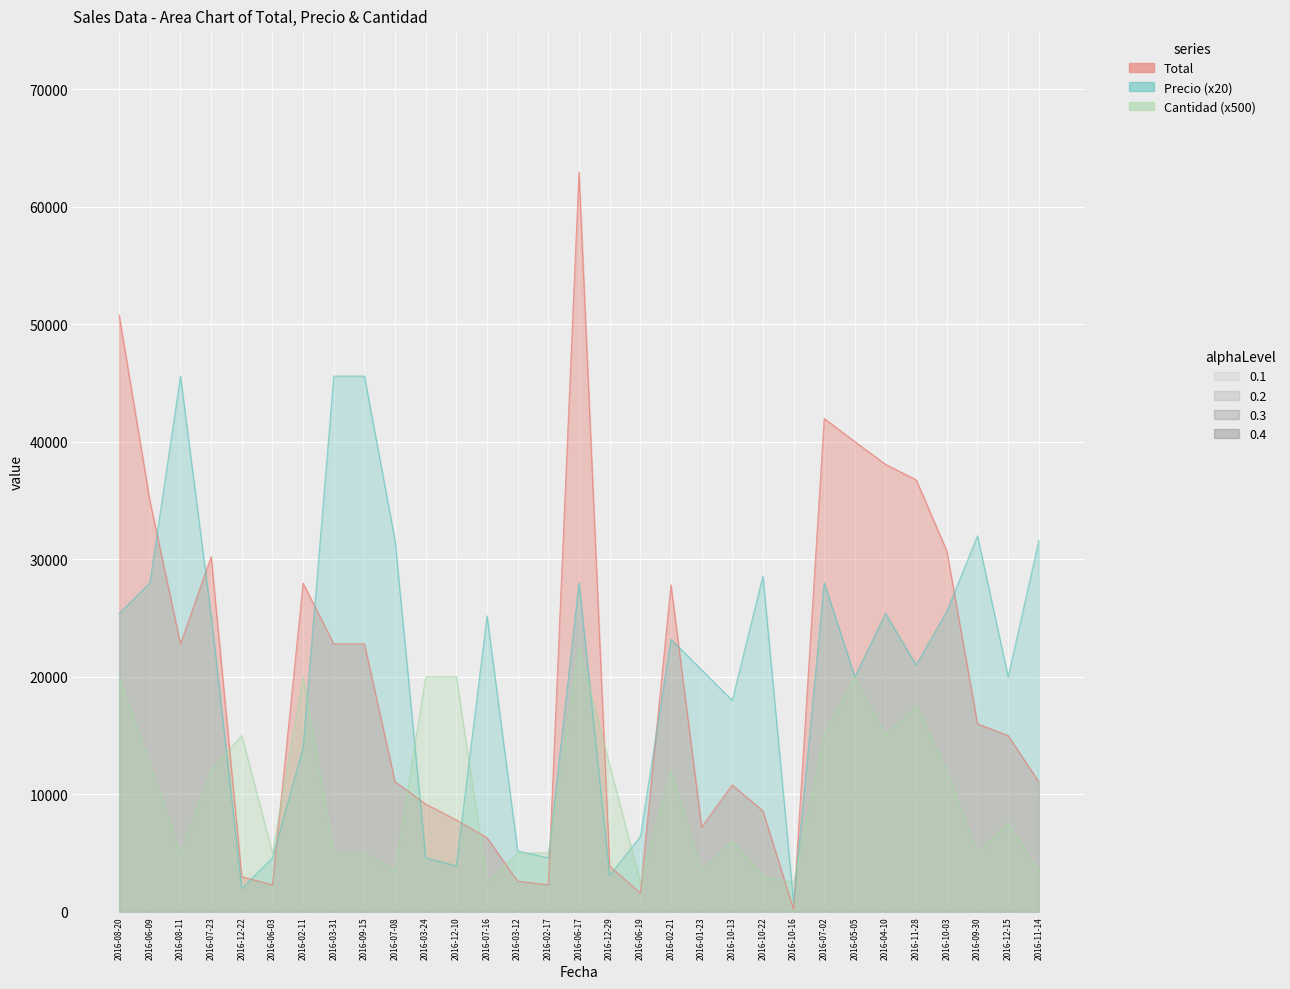

True or false: Cantidad has more than 2 interior local peaks.

True